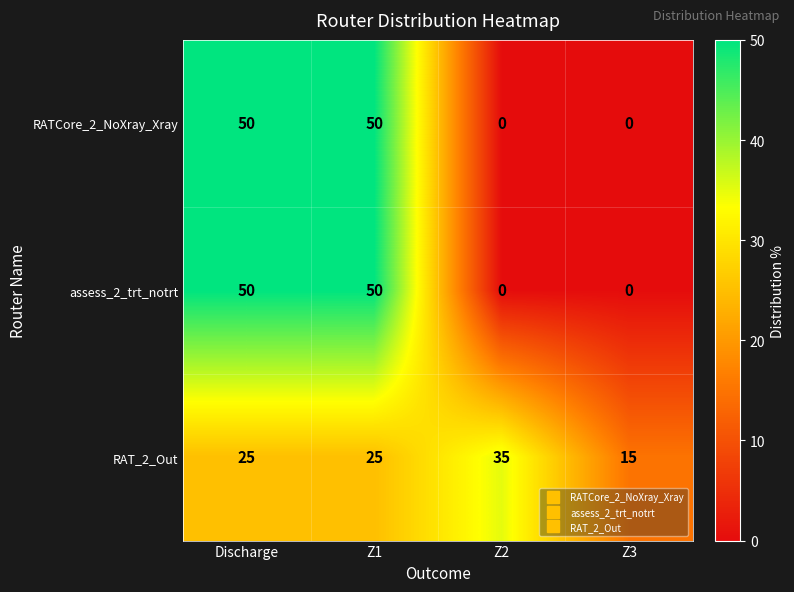

What is the spread (max minus min) of values at Z2?

35